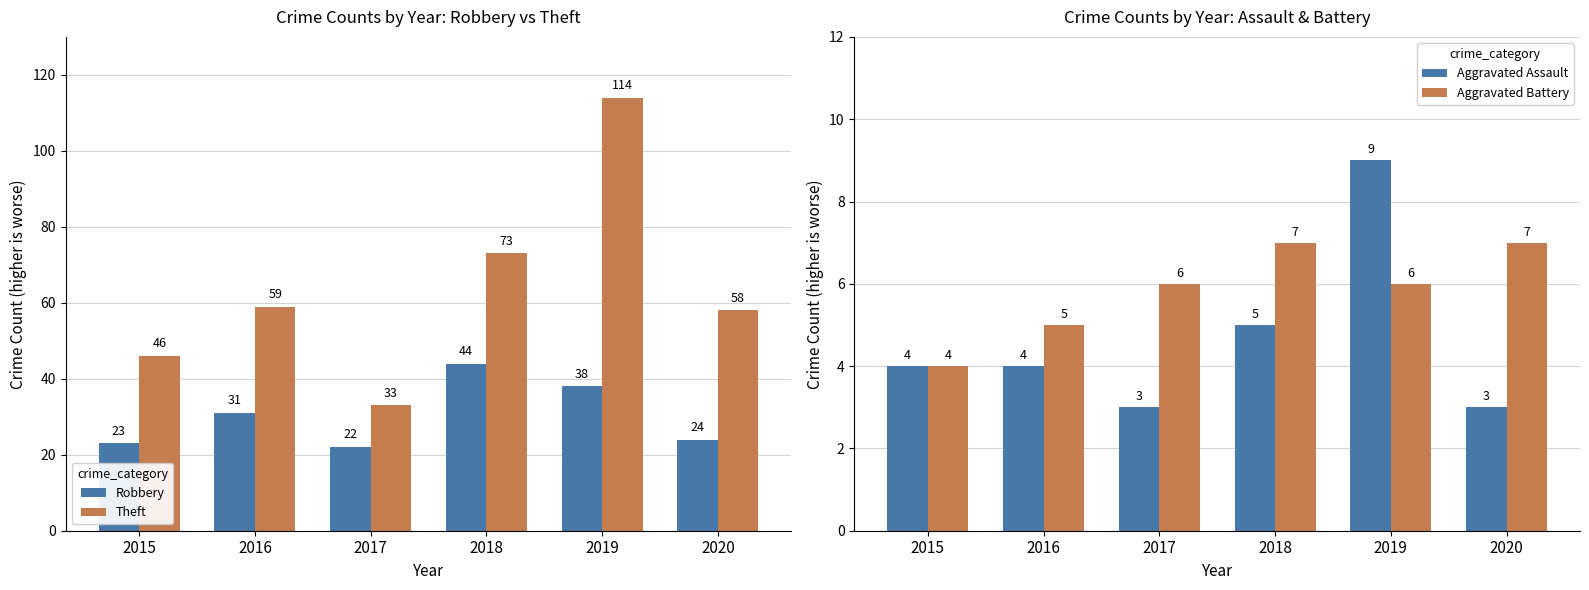

What is the total value across all series at 2017?

64